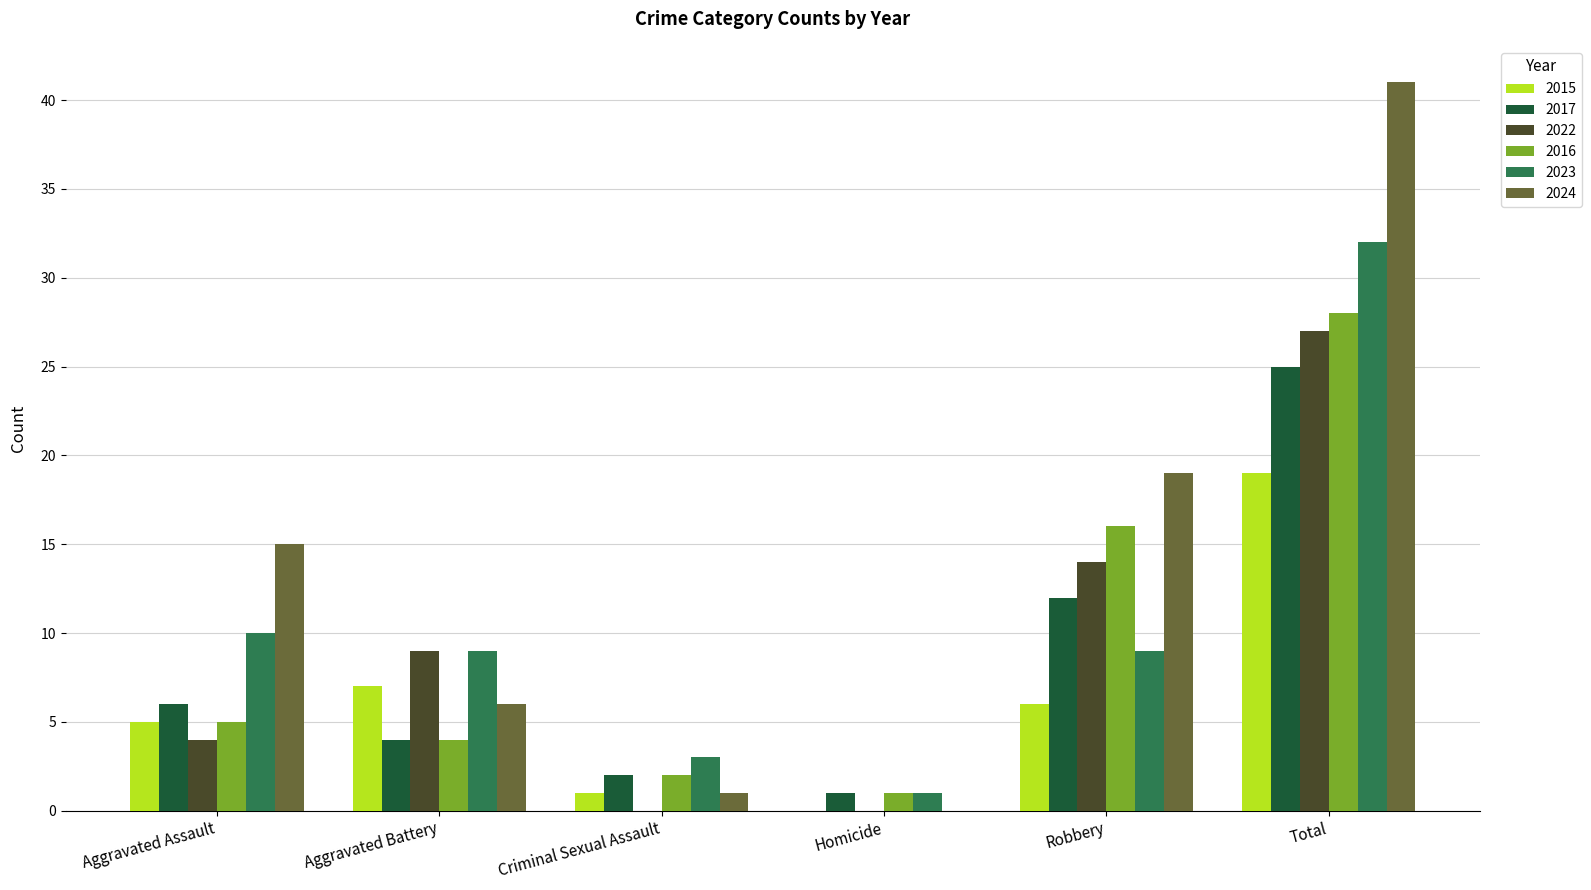

Which series has the largest range (max minus min)?

2024